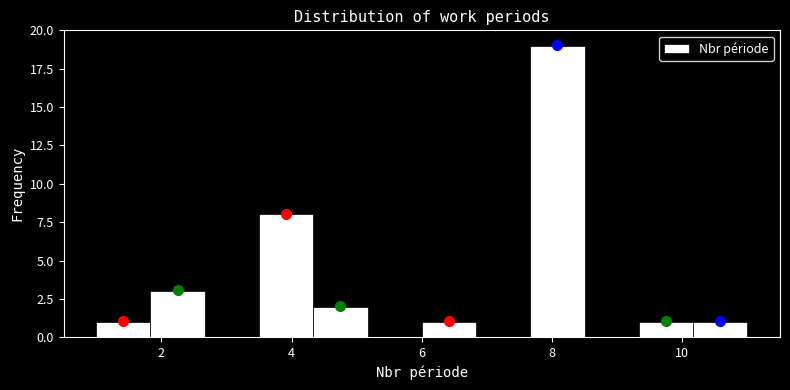

Reading left to right, list every bar in this chart as the range it spans on the x-axis followed by its height. Neither the bar edges nor the heights are printed on the chart, so give them approximately, as read against the axes.

1.0 to 1.8: 1
1.8 to 2.6: 3
2.6 to 3.6: 0
3.6 to 4.4: 8
4.4 to 5.2: 2
5.2 to 6.0: 0
6.0 to 6.8: 1
6.8 to 7.6: 0
7.6 to 8.6: 19
8.6 to 9.4: 0
9.4 to 10.2: 1
10.2 to 11.0: 1